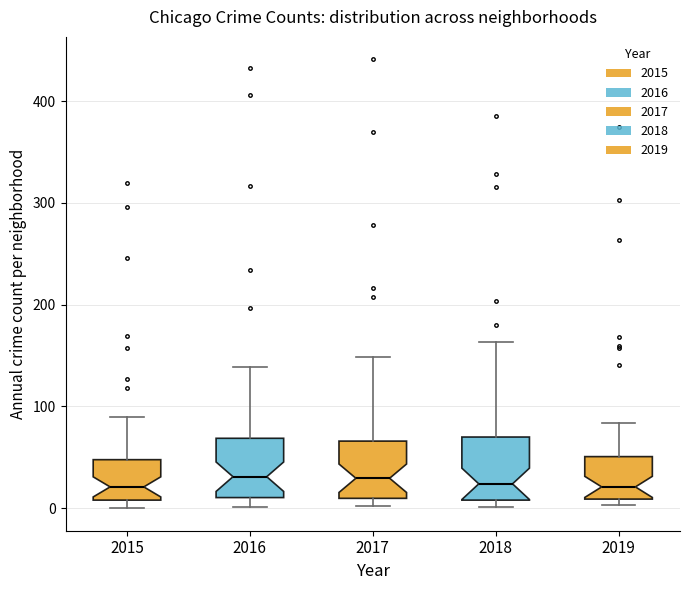

Reading left to right, transcribe this box plot: for each box, give where its median line is, the range the box spans, and where its two whiskers end, as read against the y-axis. The values are not printed on the chart, so give them approximately, as read against the axis.

2015: median 20, box 10 to 50, whiskers 0 to 90
2016: median 30, box 10 to 70, whiskers 0 to 140
2017: median 30, box 10 to 70, whiskers 0 to 150
2018: median 20, box 10 to 70, whiskers 0 to 160
2019: median 20, box 10 to 50, whiskers 0 to 80